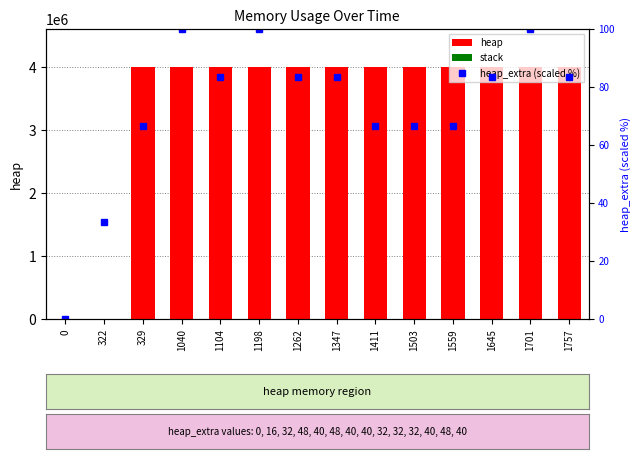

Reading left to right, transcribe all the data shown in this chart.

heap: 0=0.0	322=472.0	329=4004568.0	1040=4004576.0	1104=4004600.0	1198=4004576.0	1262=4004584.0	1347=4004600.0	1411=4004568.0	1503=4004568.0	1559=4004568.0	1645=4004584.0	1701=4004576.0	1757=4004584.0
stack: 0=0.0	322=0.0	329=0.0	1040=0.0	1104=0.0	1198=0.0	1262=0.0	1347=0.0	1411=0.0	1503=0.0	1559=0.0	1645=0.0	1701=0.0	1757=0.0
heap_extra (scaled %): 0=0.0	322=33.3	329=66.7	1040=100.0	1104=83.3	1198=100.0	1262=83.3	1347=83.3	1411=66.7	1503=66.7	1559=66.7	1645=83.3	1701=100.0	1757=83.3